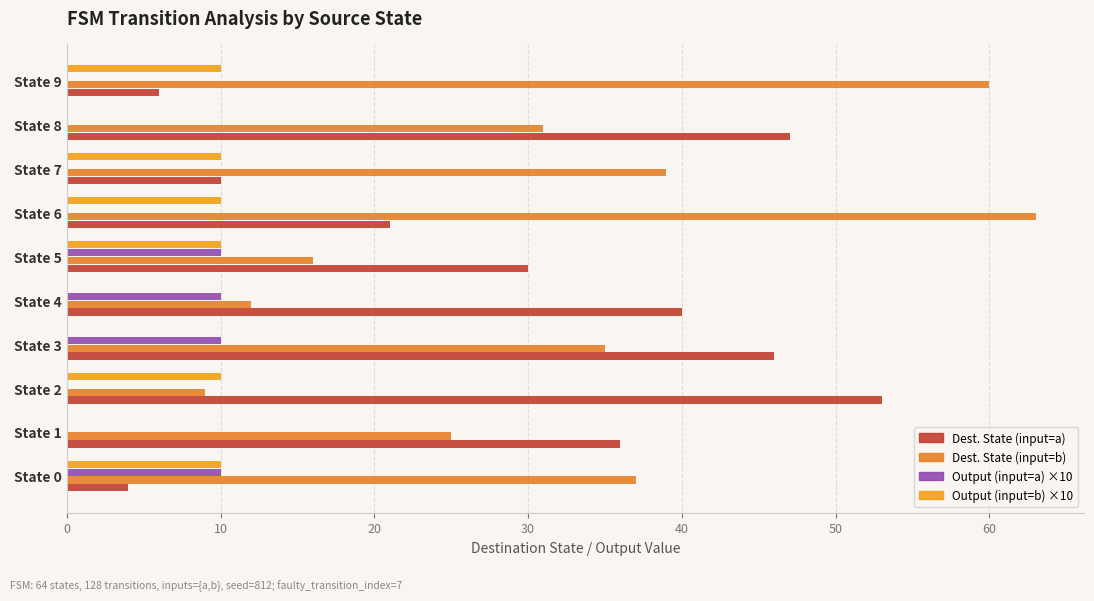

What is the highest value of the Dest. State (input=a) series?

53